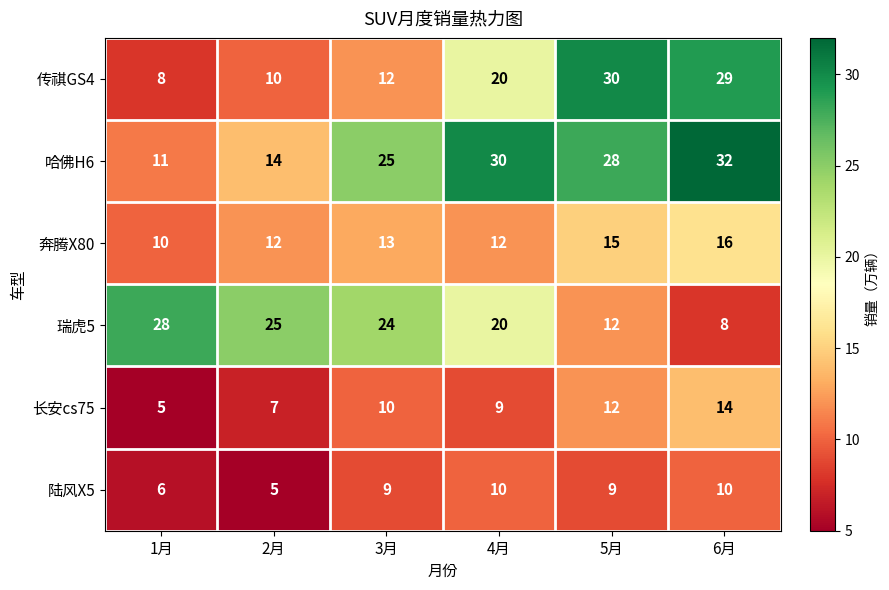

What is the difference between the maximum and second lowest values in the 瑞虎5 series?

16